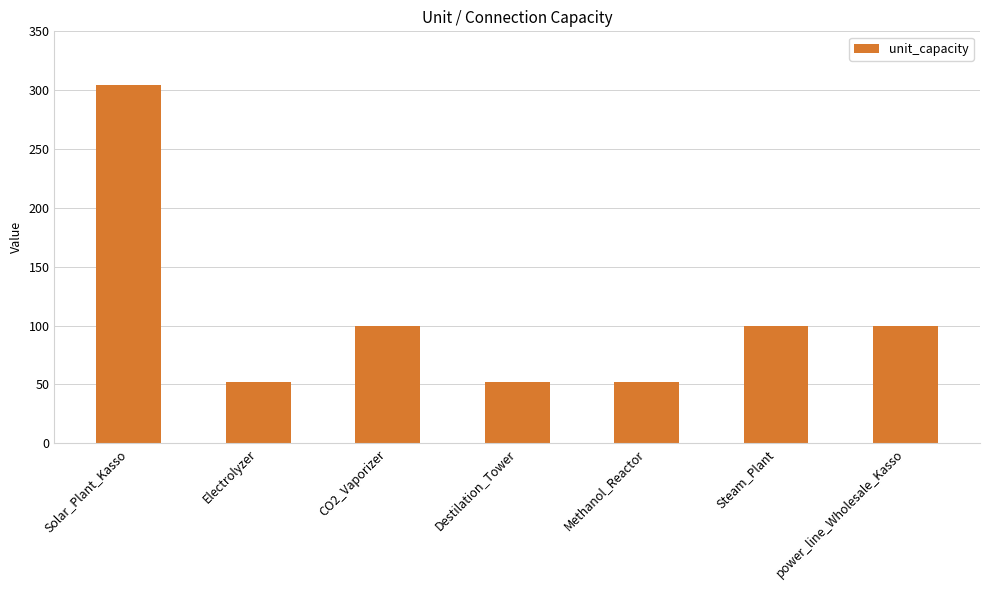

Is it true that the value at Electrolyzer is 52?

True